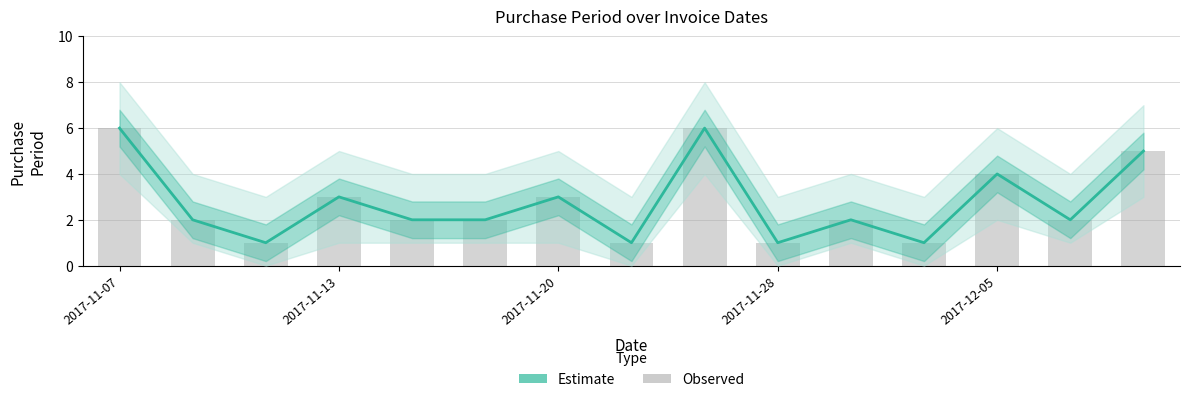

Is it true that Observed equals 4 at 2017-11-20?

False